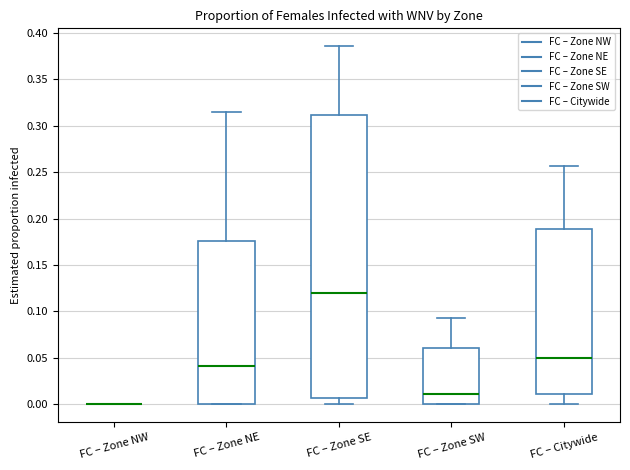

Reading left to right, transcribe this box plot: for each box, give where its median line is, the range the box spans, and where its two whiskers end, as read against the y-axis. The values are not printed on the chart, so give them approximately, as read against the axis.

FC – Zone NW: box collapsed to a line at 0.000, whiskers 0.000 to 0.000
FC – Zone NE: median 0.040, box 0.000 to 0.175, whiskers 0.000 to 0.315
FC – Zone SE: median 0.120, box 0.005 to 0.310, whiskers 0.000 to 0.385
FC – Zone SW: median 0.010, box 0.000 to 0.060, whiskers 0.000 to 0.095
FC – Citywide: median 0.050, box 0.010 to 0.190, whiskers 0.000 to 0.255